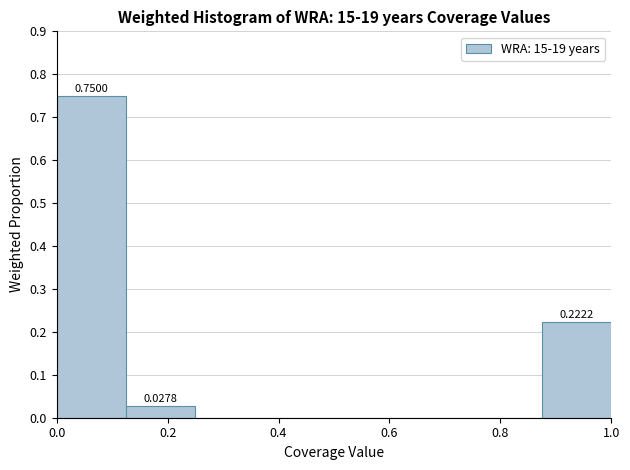

Which range on the x-axis has the tallest bar?

0.000 to 0.125